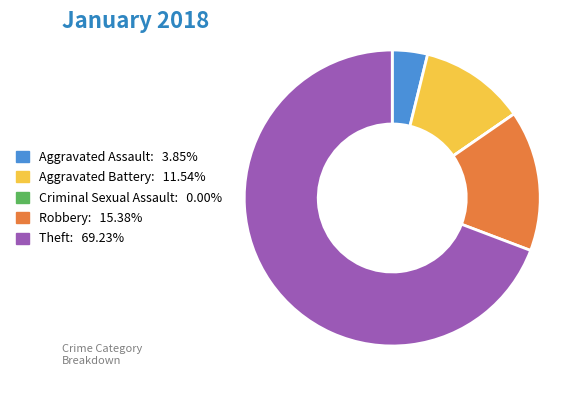

Approximately how many times larger is the value at Theft compared to Robbery?

4.5